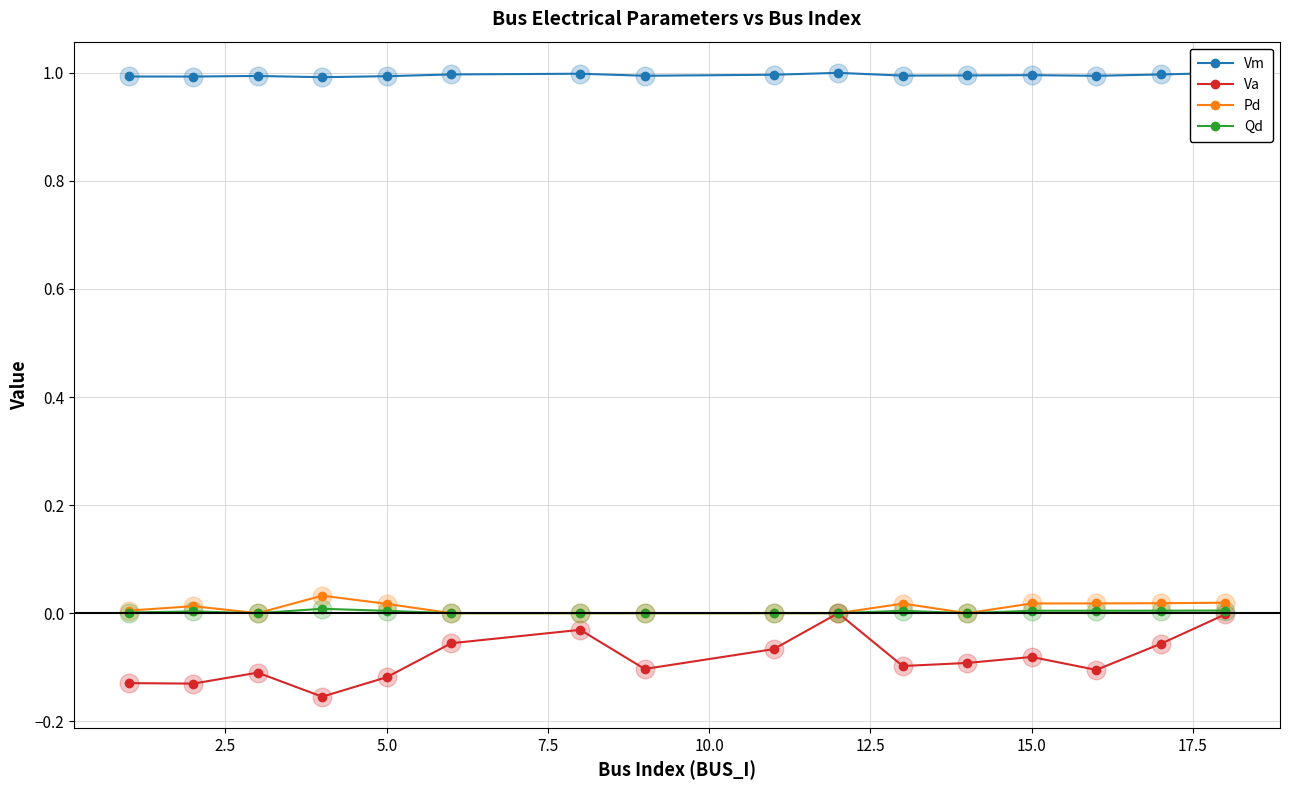

Which series has the largest range (max minus min)?

Va